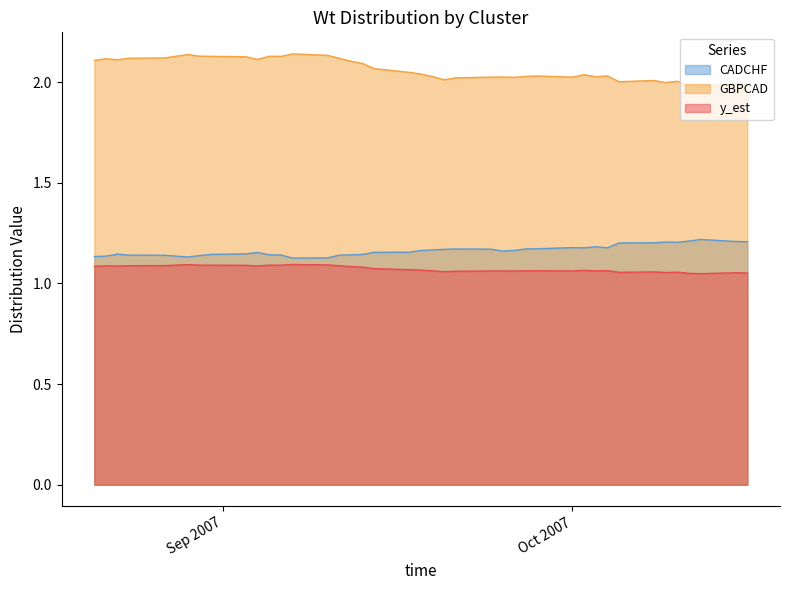

List the series in order of their peak value, highest first.

GBPCAD, CADCHF, y_est